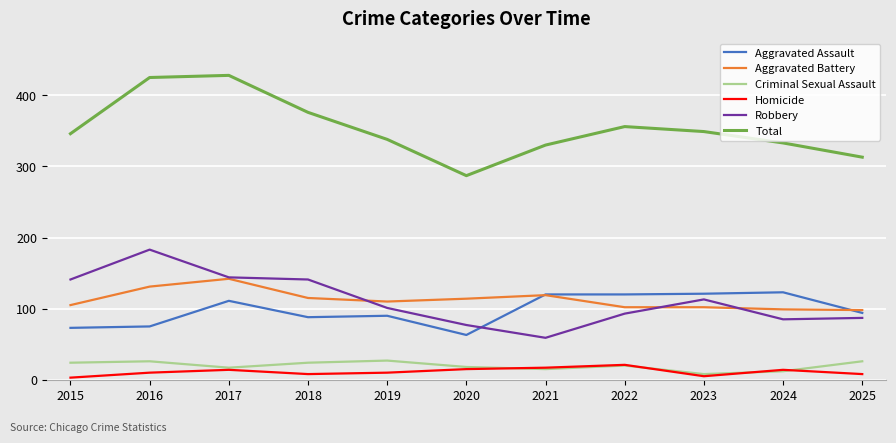

Which series has the largest total across all categories?

Total